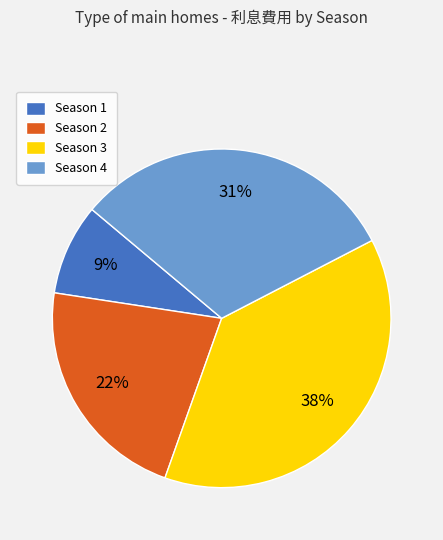

To the nearest percent, what portion does Season 2 represent?

22%